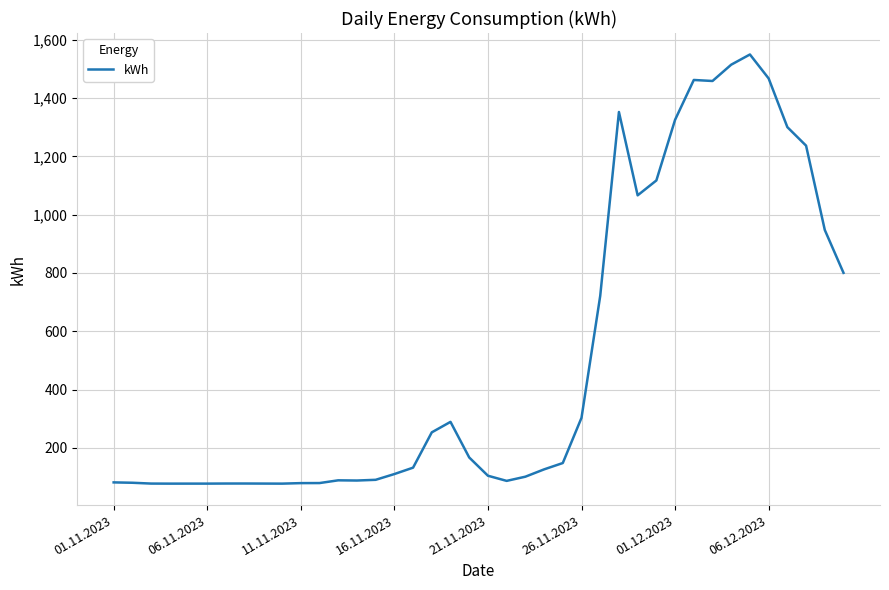

What is the maximum value shown in the chart?

1549.5